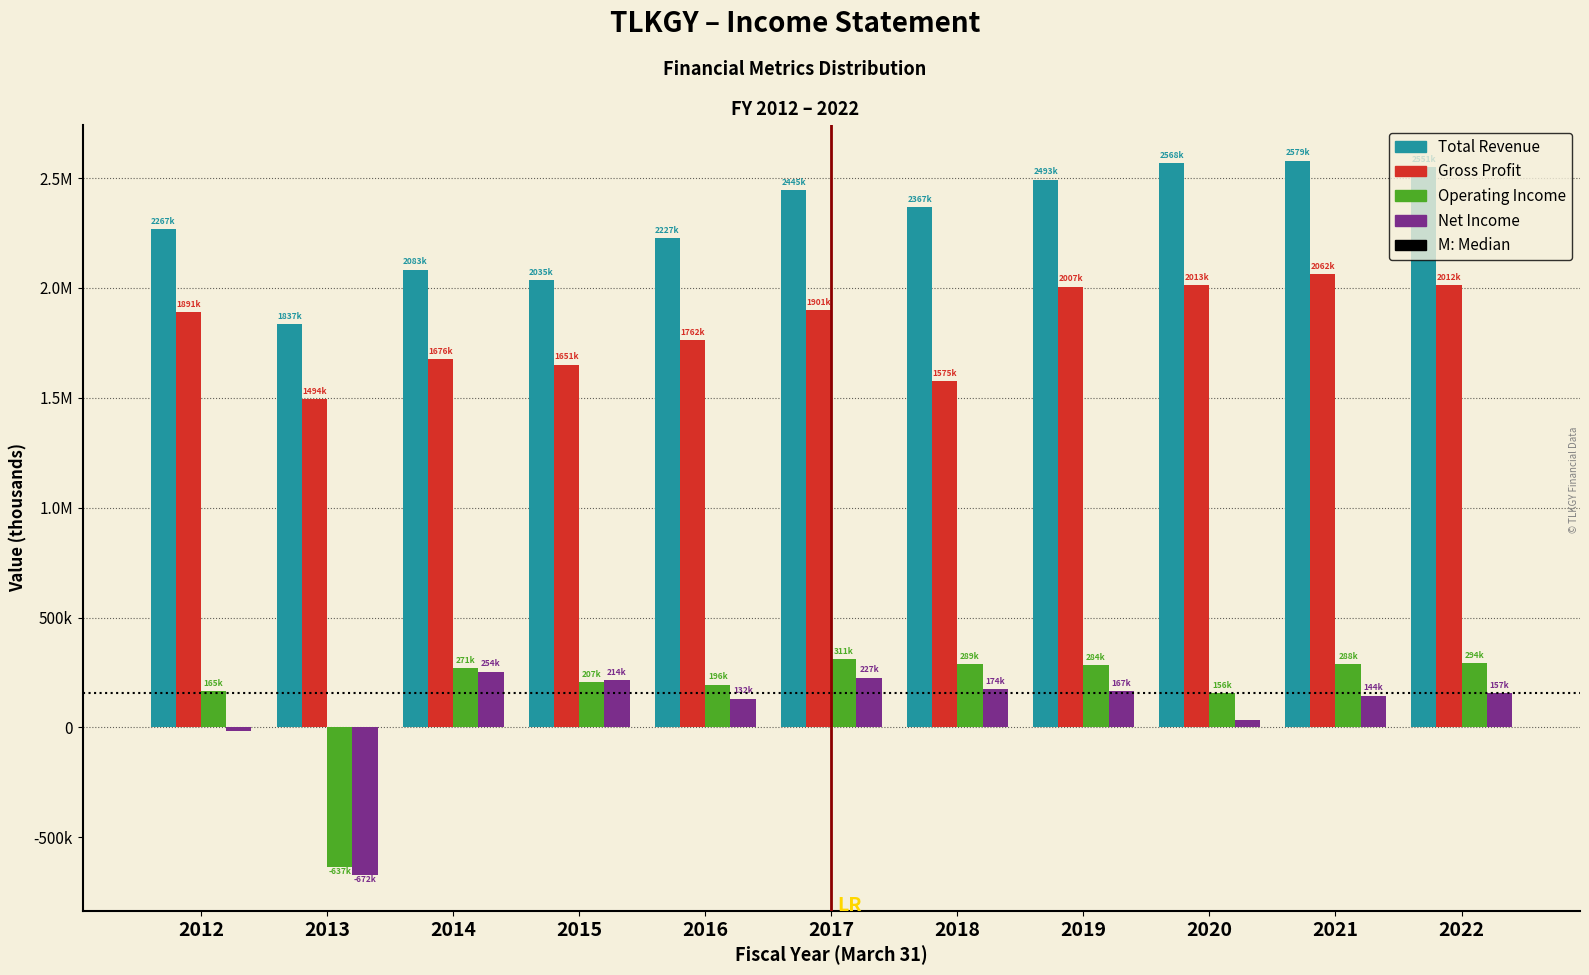

Does the chart contain any negative values?

Yes